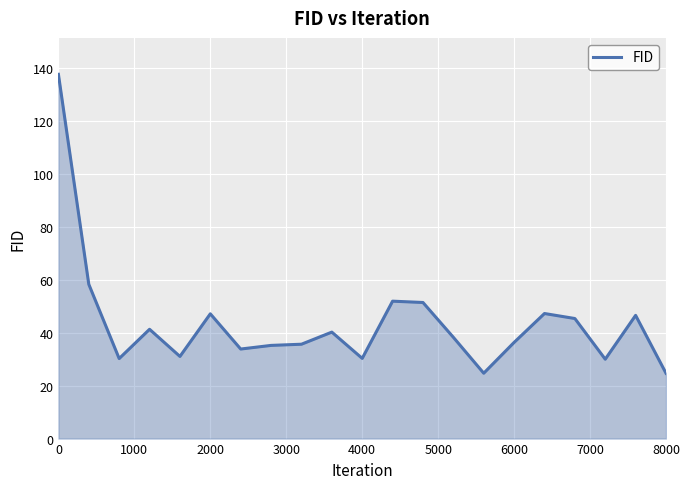

True or false: there are more than 2 points higher than both neighbors.

True